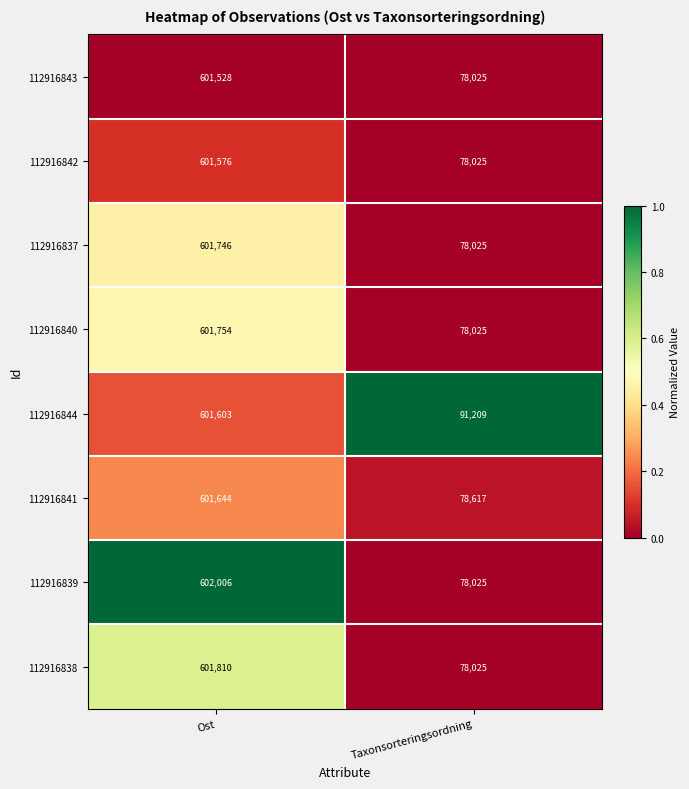

Which series has the largest total across all categories?

112916844